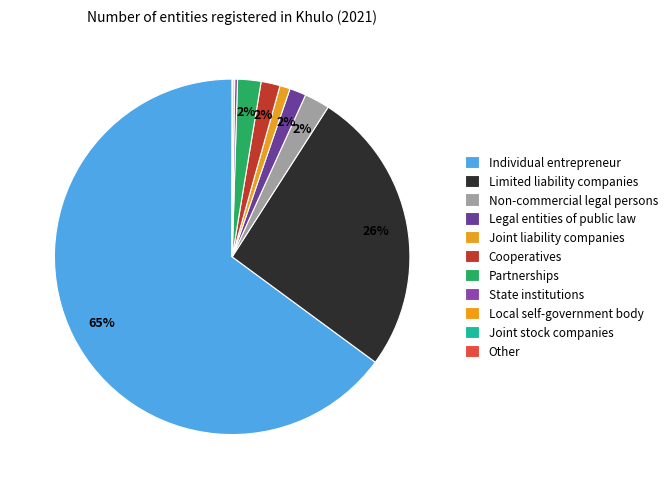

What portion of the pie excludes Joint stock companies?

100.0%